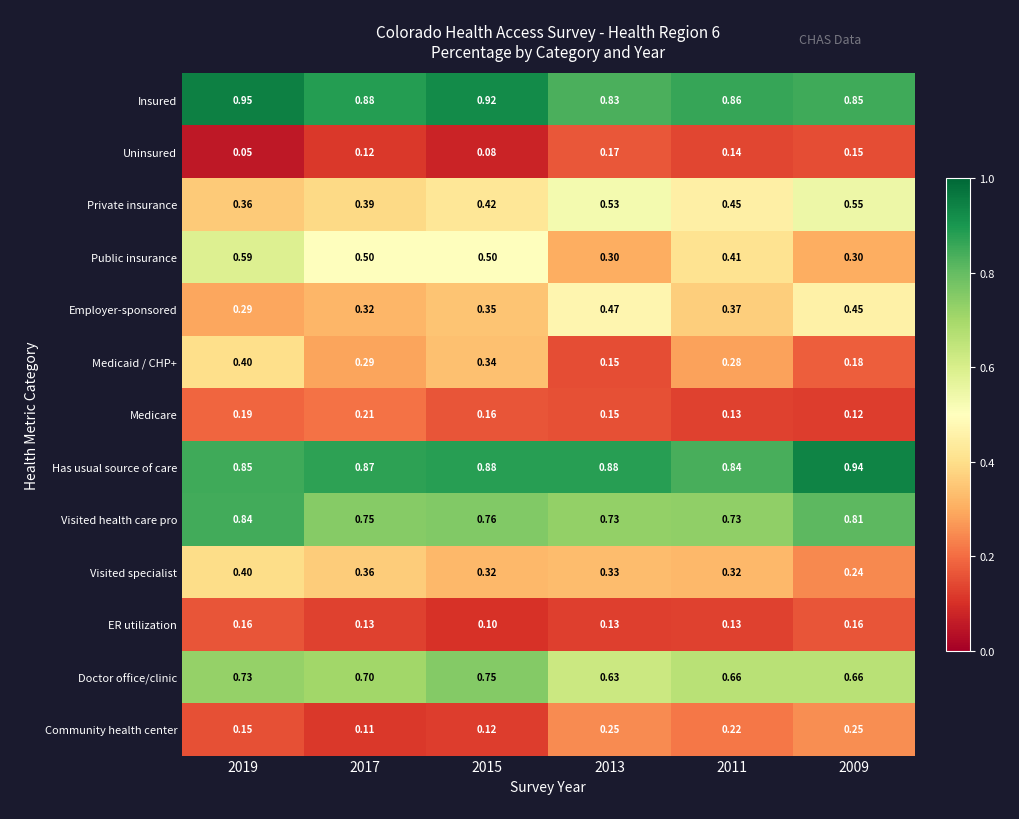

At how many categories does at least one series exceed 0?

6